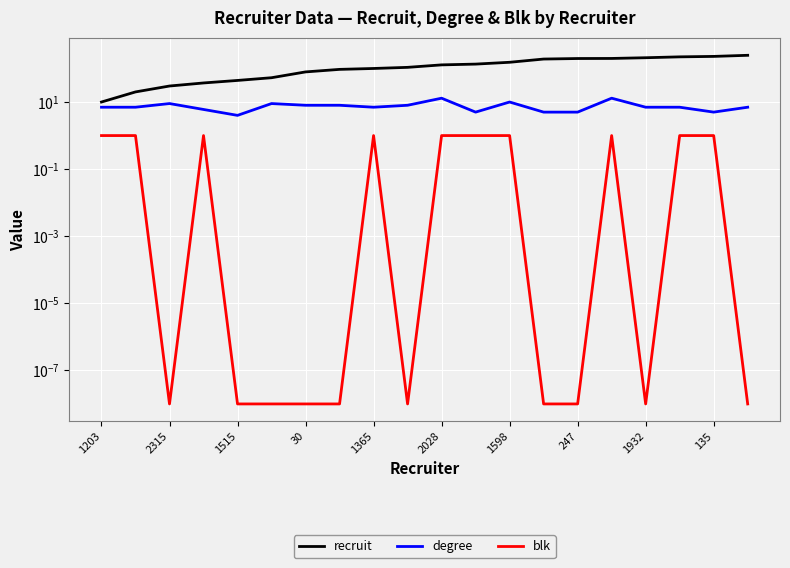

Which series has the widest spread of values?

recruit